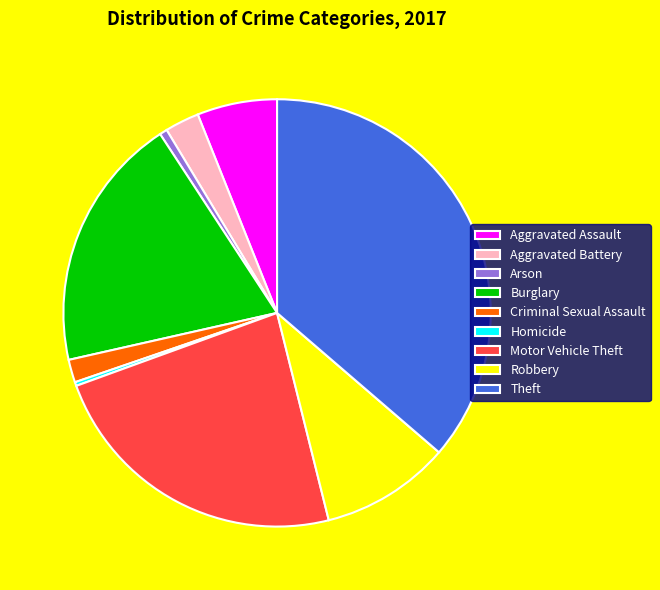

True or false: Aggravated Assault accounts for 1% of the total.

False